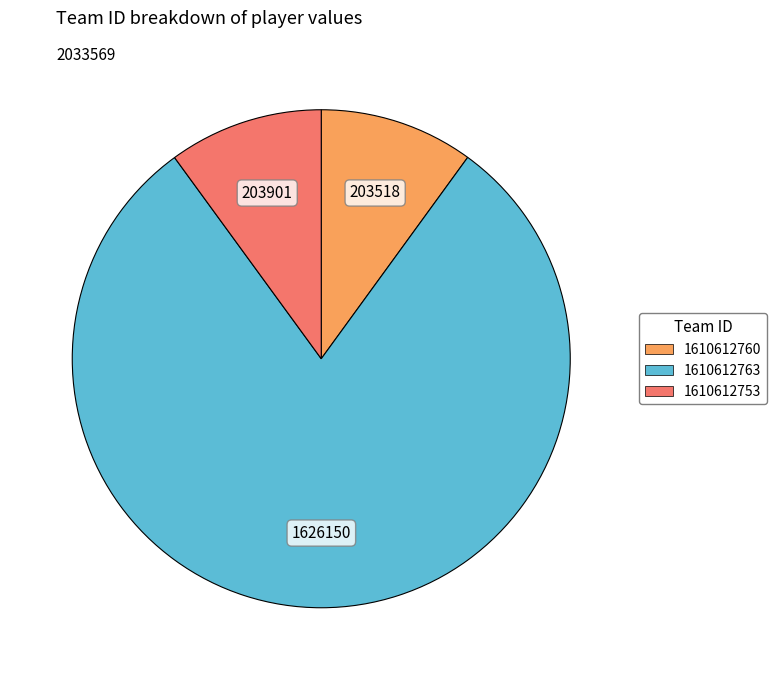

Count the number of slices in the pie.

3